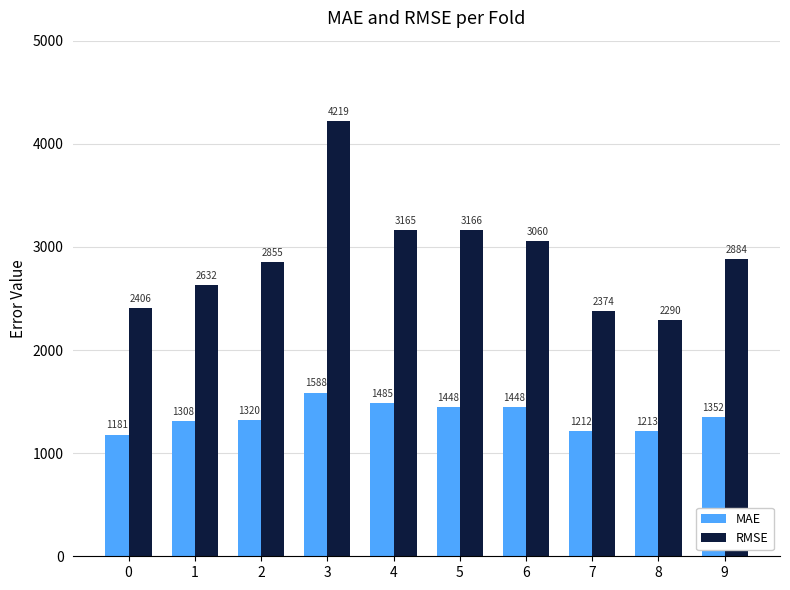

Is the value of RMSE at 8 greater than the value of MAE at 0?

Yes